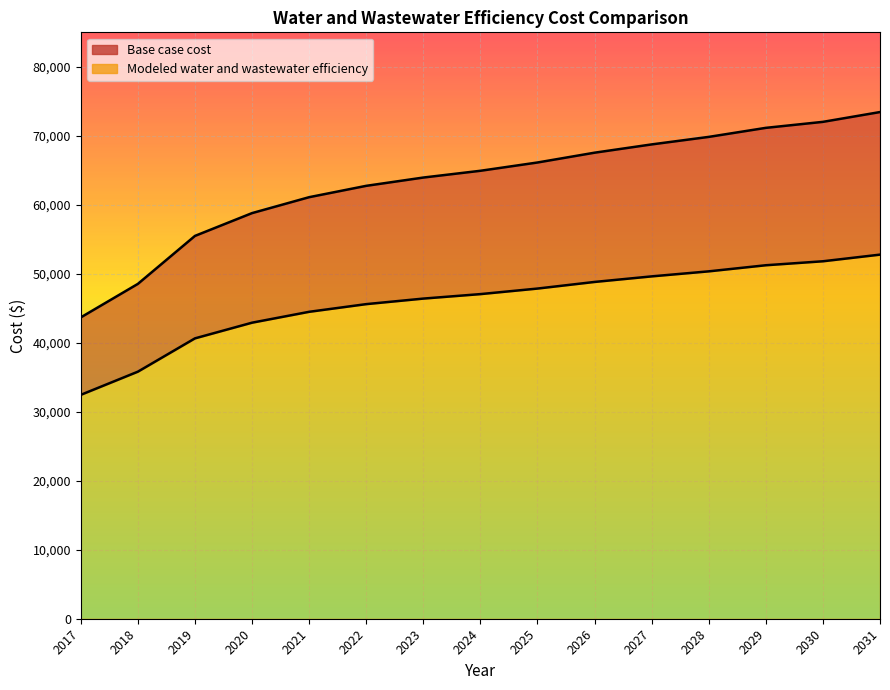

The value of Modeled water and wastewater efficiency at 2026 is 48818.9. True or false?

True